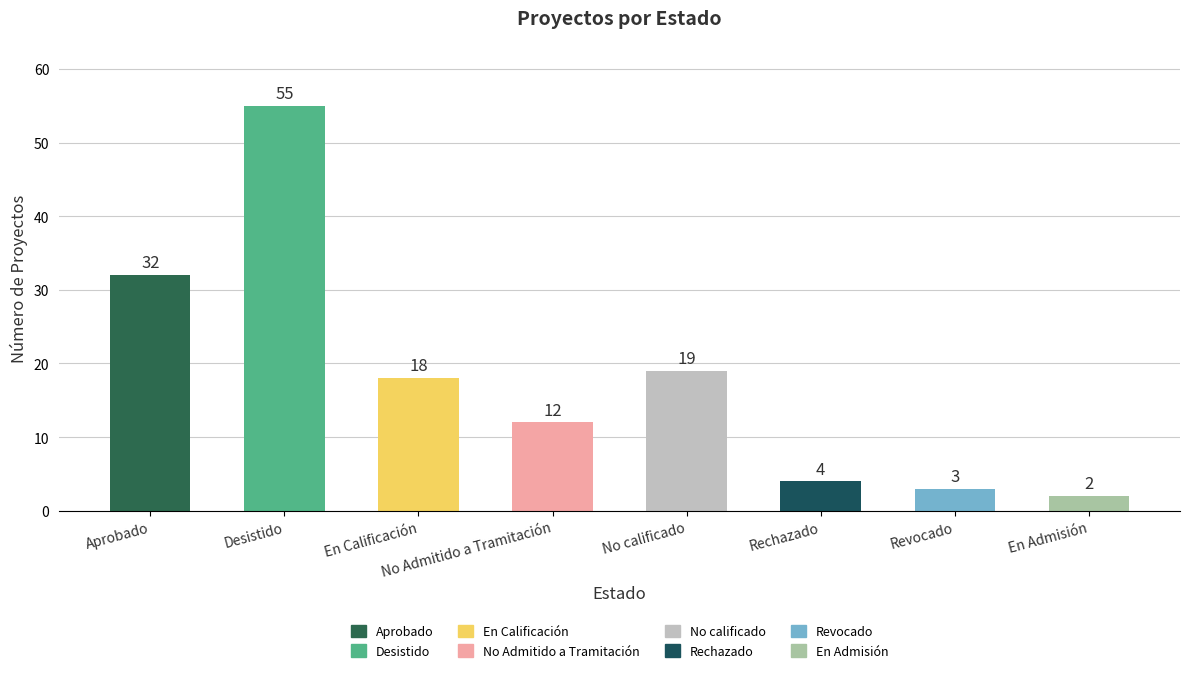

Between Desistido and Revocado, which is larger?

Desistido